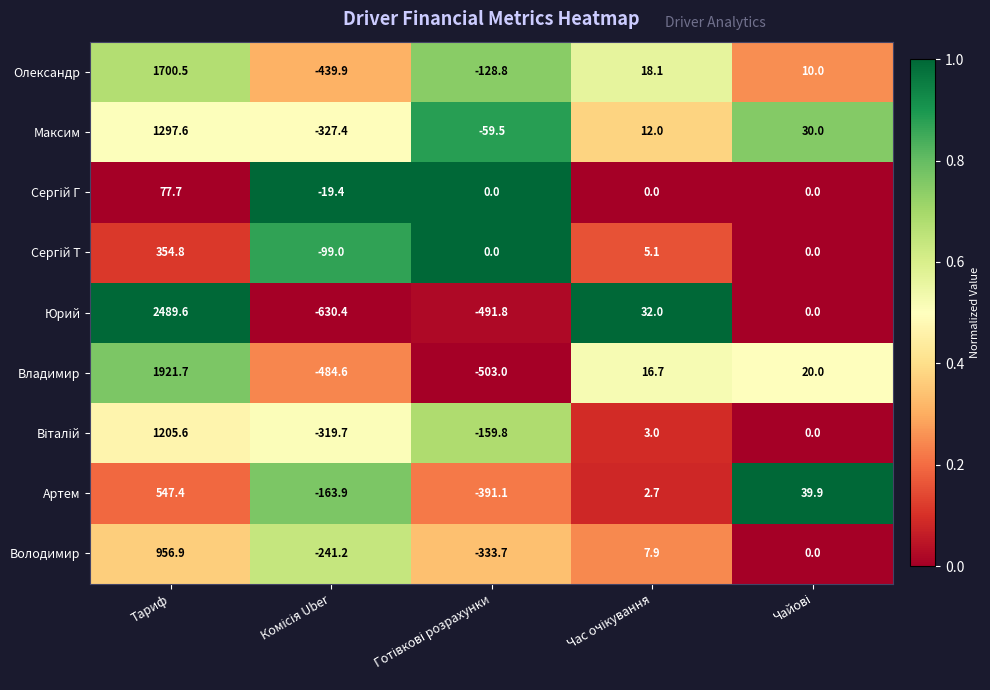

How many values in Владимир are above zero?

3